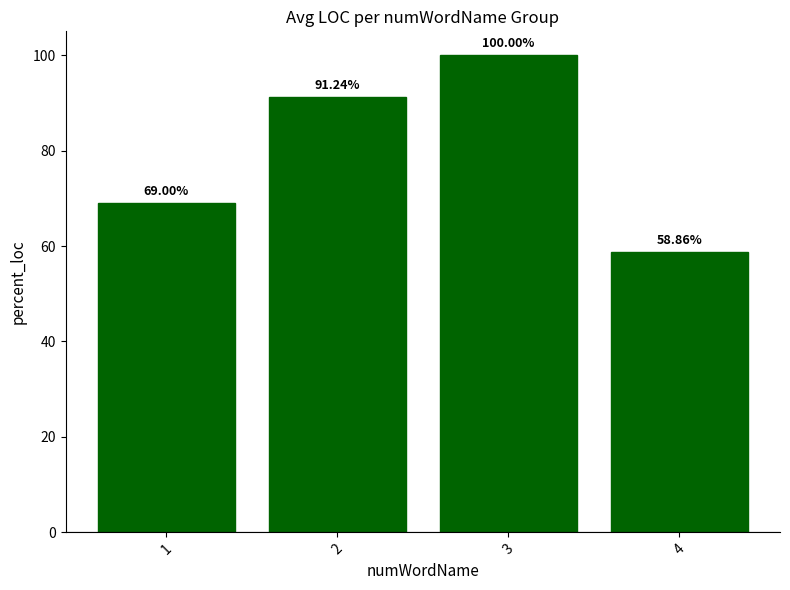

List the labels in order of value, largest first.

3, 2, 1, 4